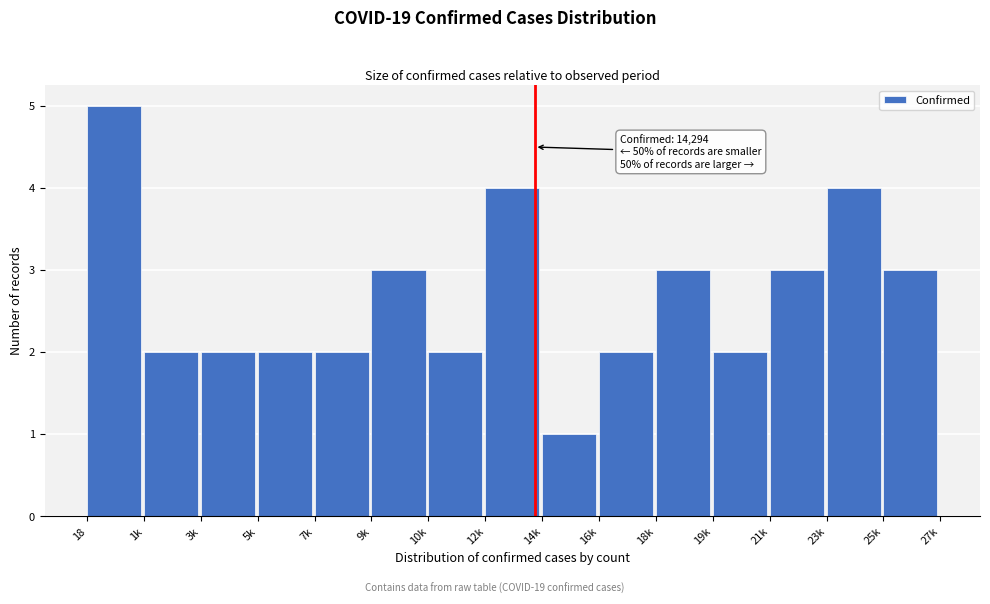

Reading right to left, list all the values displayed in this chart.

25k=3	23k=4	21k=3	19k=2	18k=3	16k=2	14k=1	12k=4	10k=2	9k=3	7k=2	5k=2	3k=2	1k=2	18=5